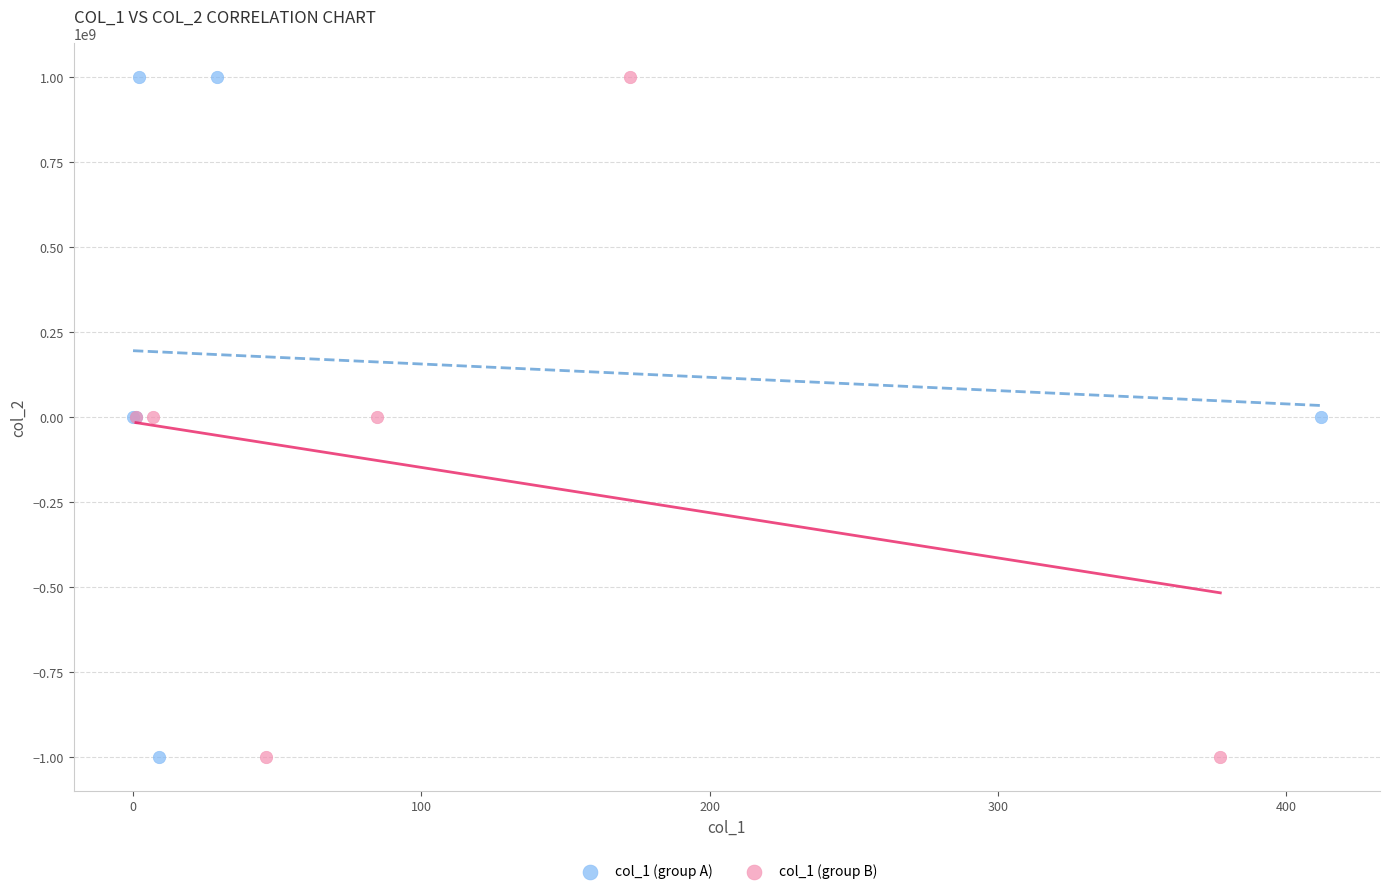

What are all the series names shown in the legend?

col_1 (group A), col_1 (group B)